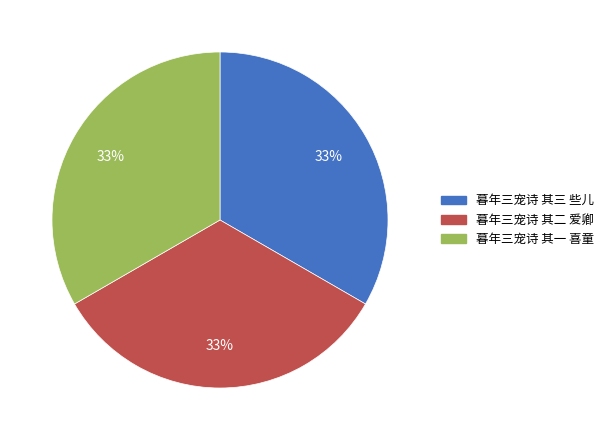

Is there any slice that represents more than half of the pie?

No